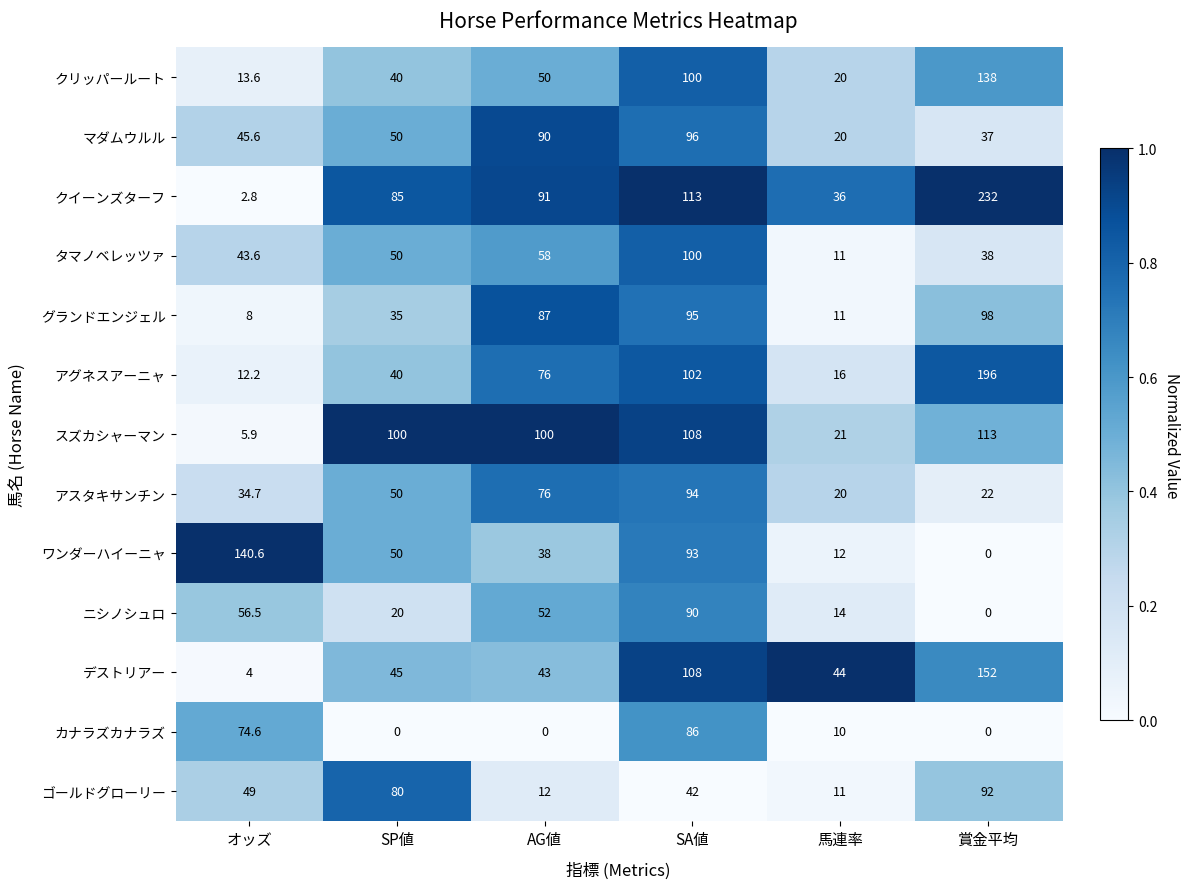

List the labels in order of ワンダーハイーニャ value, smallest first.

賞金平均, 馬連率, AG値, SP値, SA値, オッズ